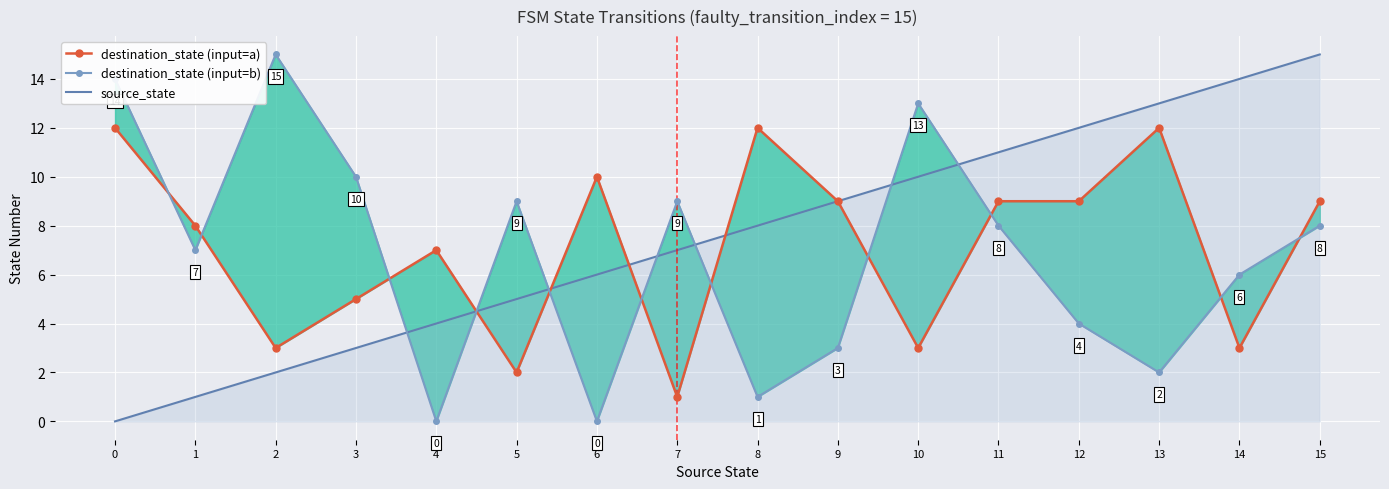

The source_state series shows 3 at 2. True or false?

False